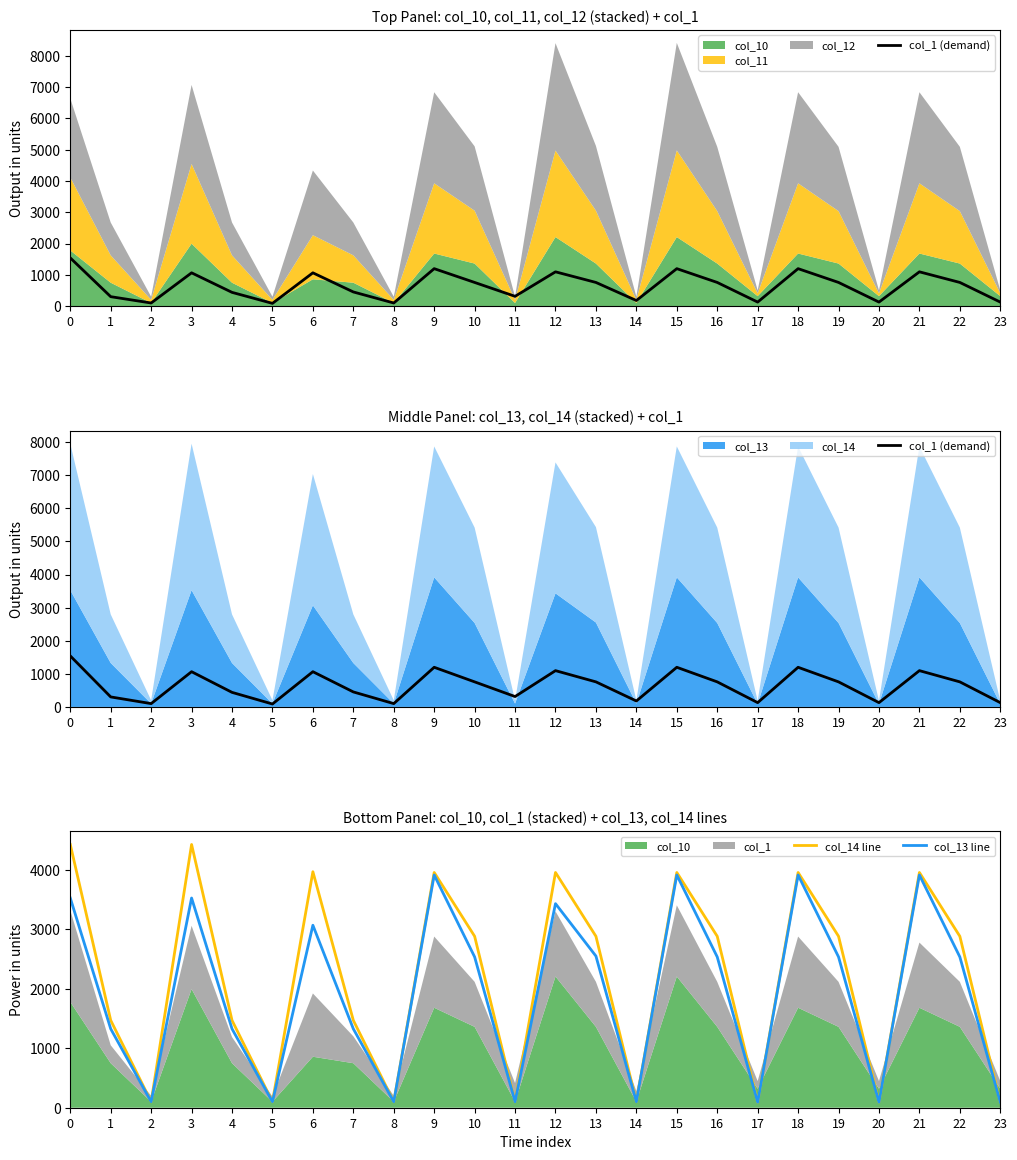

Between which two adjacent categories do col_1 (demand) and col_13 line first intersect?

7 and 8